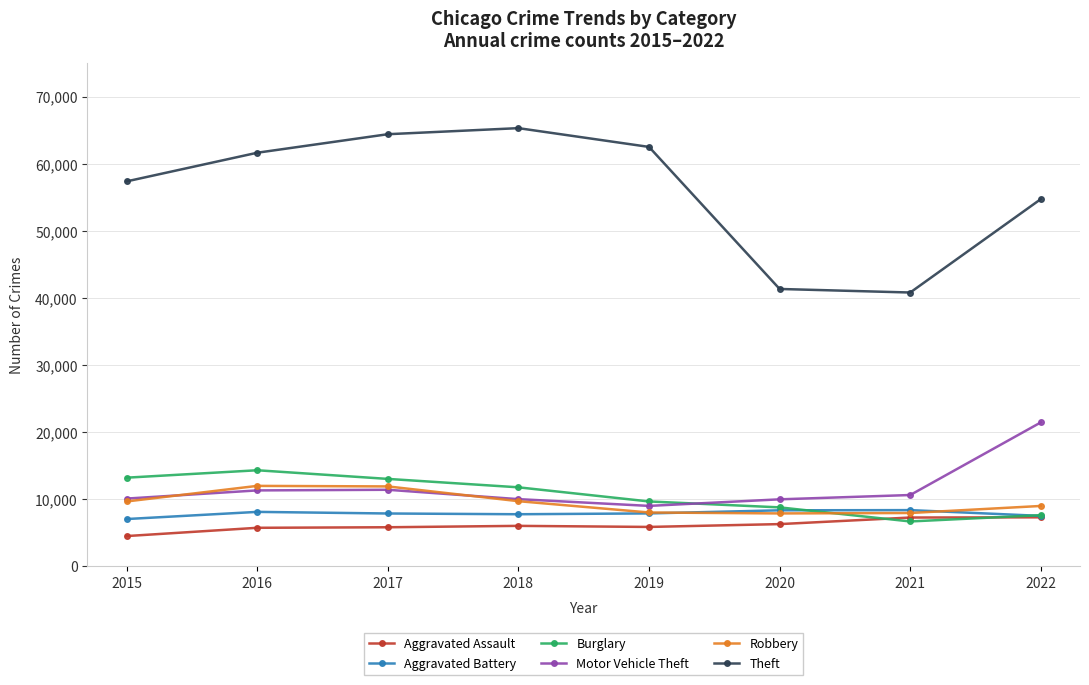

What is the greatest value displayed?

65285